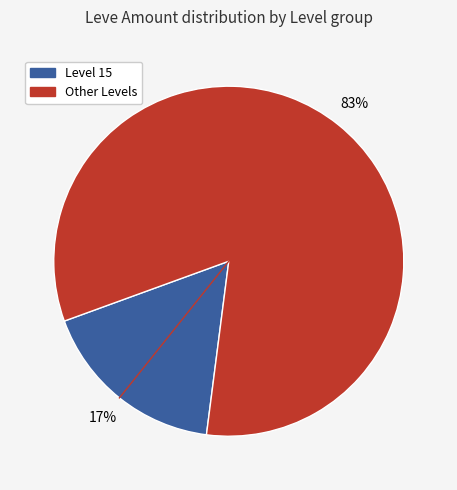

Is there any slice that represents more than half of the pie?

Yes